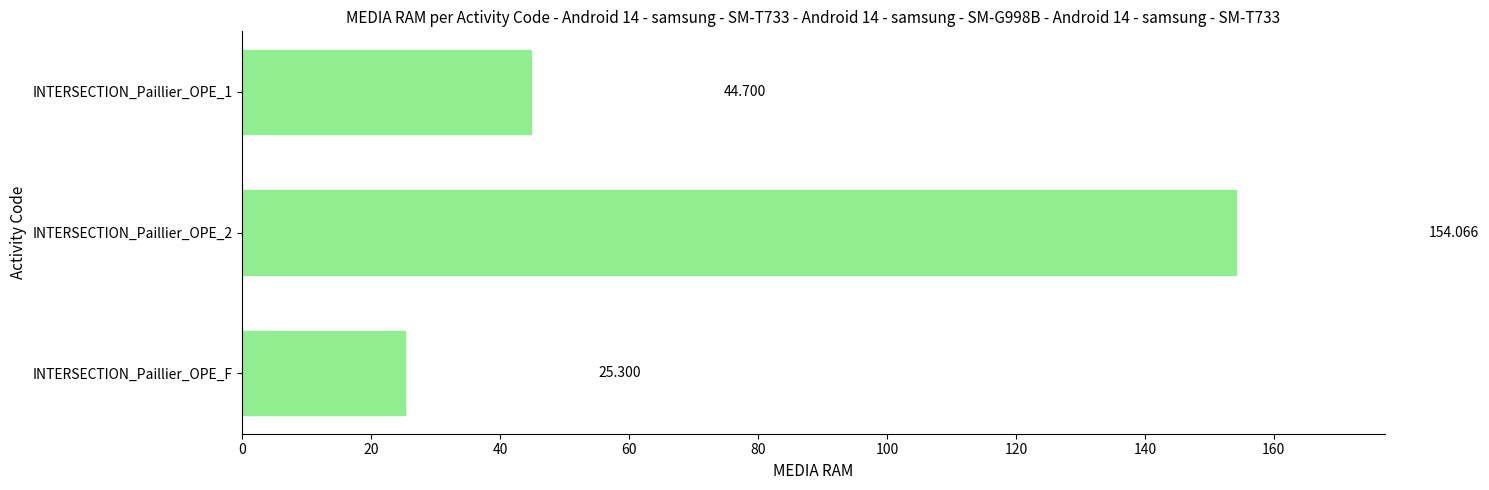

Which category has the lowest value across all series?

INTERSECTION_Paillier_OPE_F